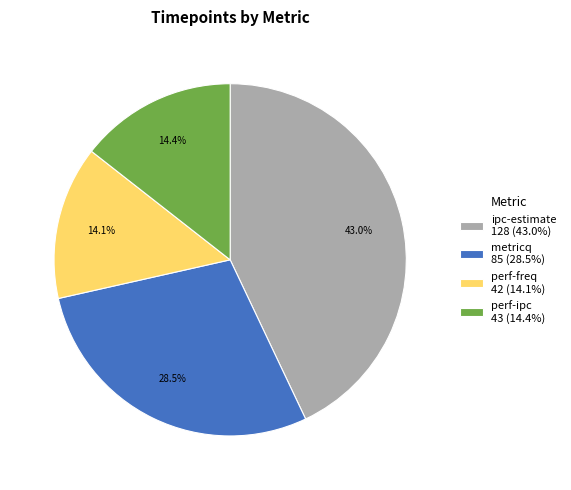

Count the number of slices in the pie.

4